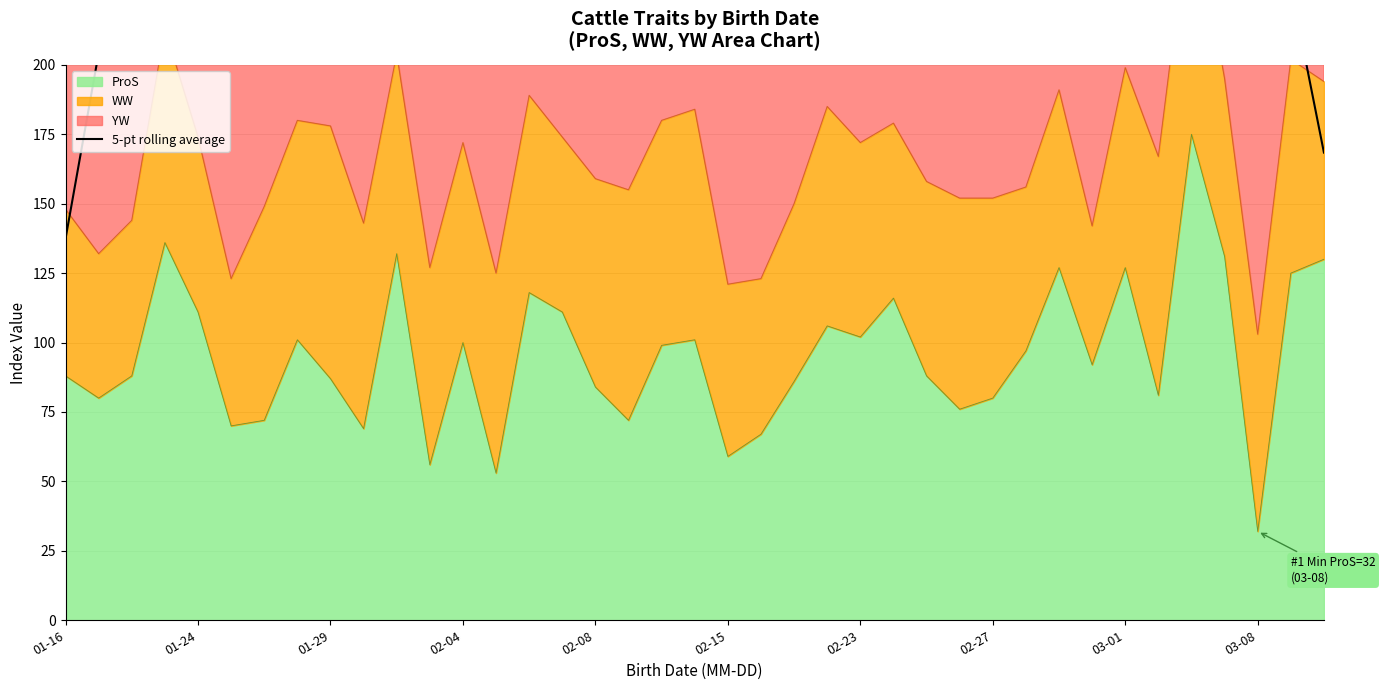

How many lines are shown in the chart?

1